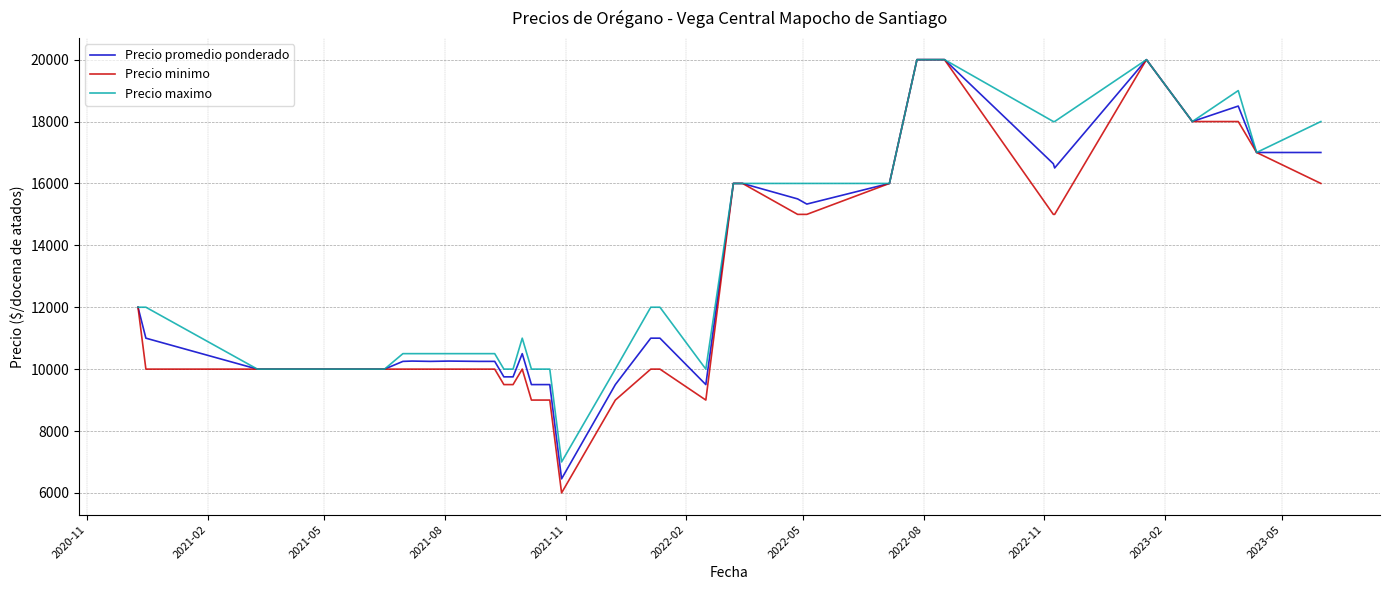

Which series has the largest range (max minus min)?

Precio minimo